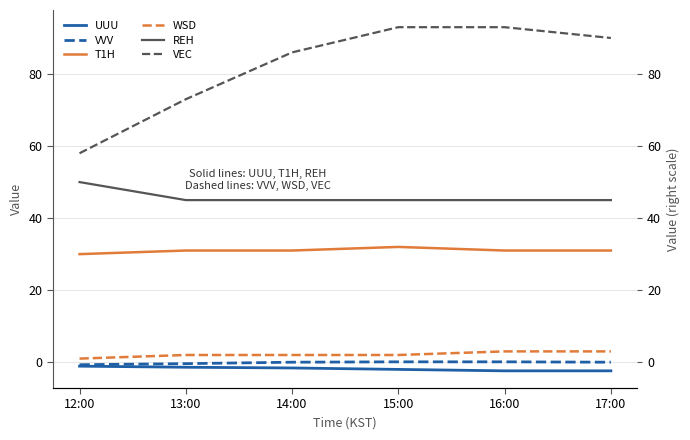

Reading left to right, list all the values displayed in this chart.

UUU: -1.1	-1.4	-1.6	-2.0	-2.4	-2.4
VVV: -0.7	-0.4	0.0	0.1	0.1	0.0
T1H: 30.0	31.0	31.0	32.0	31.0	31.0
WSD: 1.0	2.0	2.0	2.0	3.0	3.0
REH: 50.0	45.0	45.0	45.0	45.0	45.0
VEC: 58.0	73.0	86.0	93.0	93.0	90.0